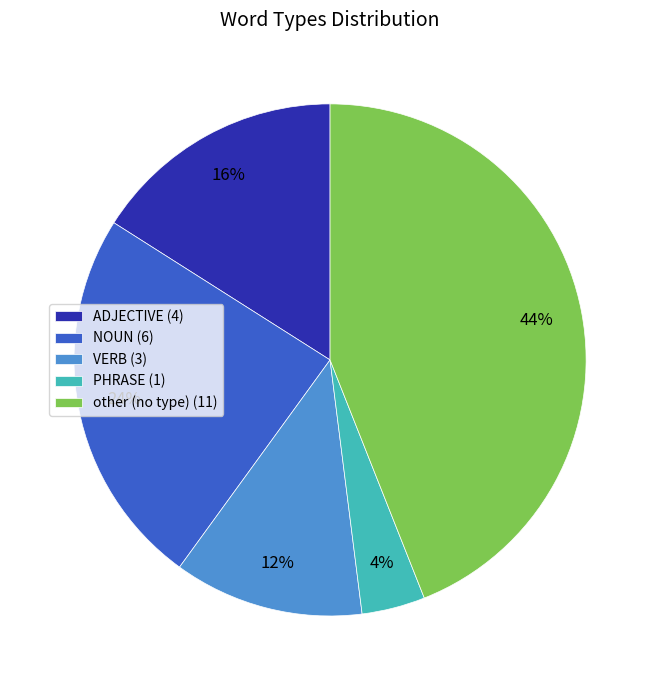

Count the number of slices in the pie.

5